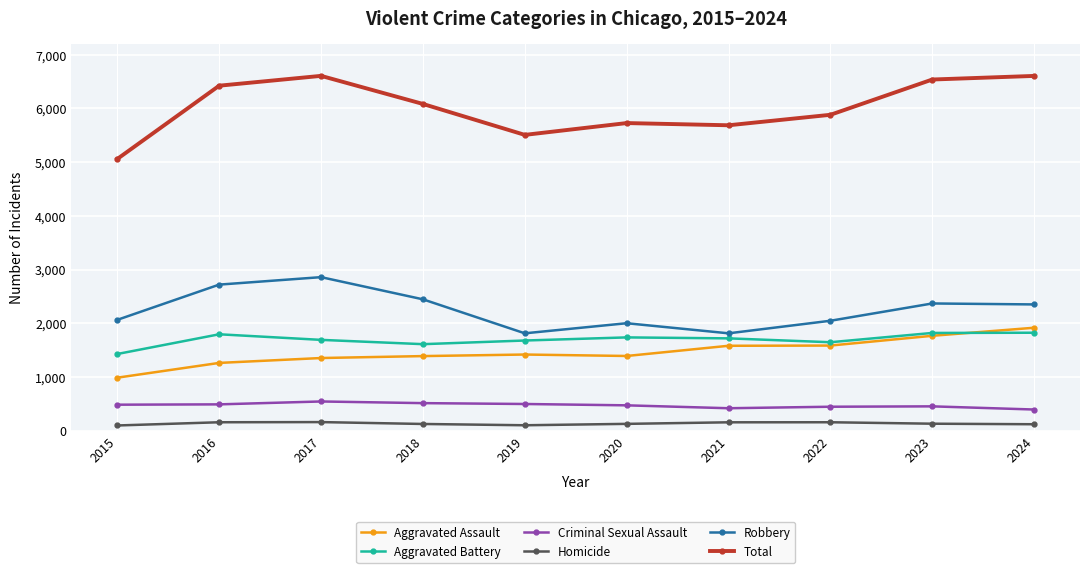

Where is the first local maximum for Total?

2017